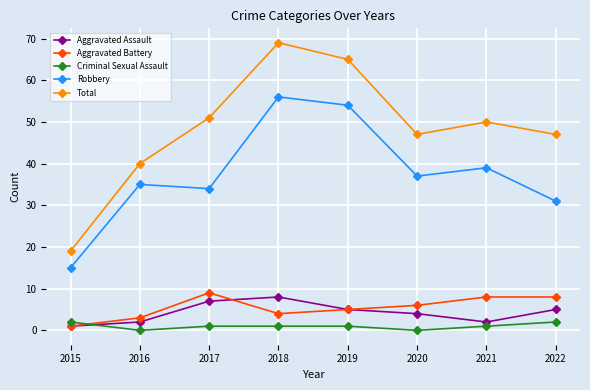

Is this an area chart (filled region under the line)?

No